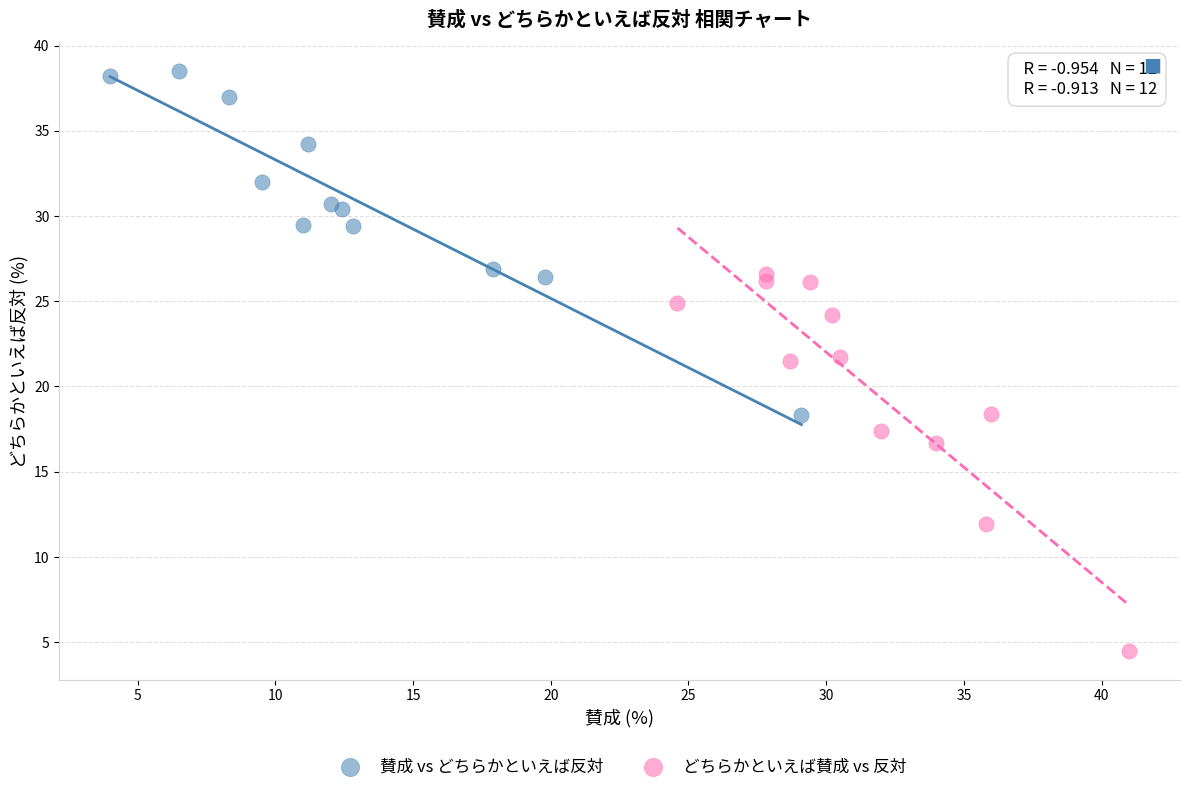

Which series contains the highest Y value?

賛成 vs どちらかといえば反対